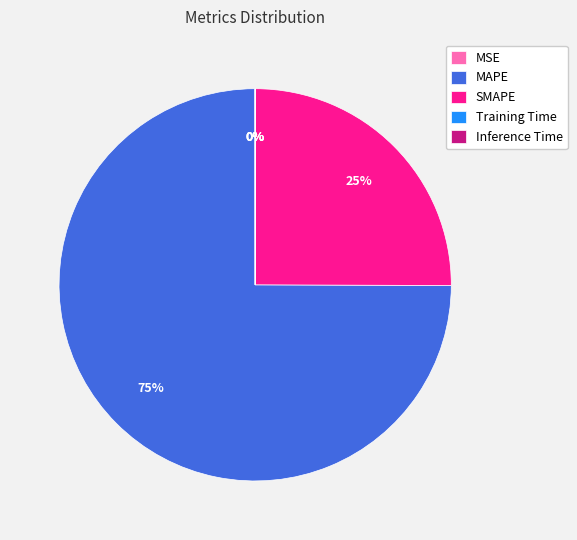

What percentage is the SMAPE slice, to the nearest percent?

25%